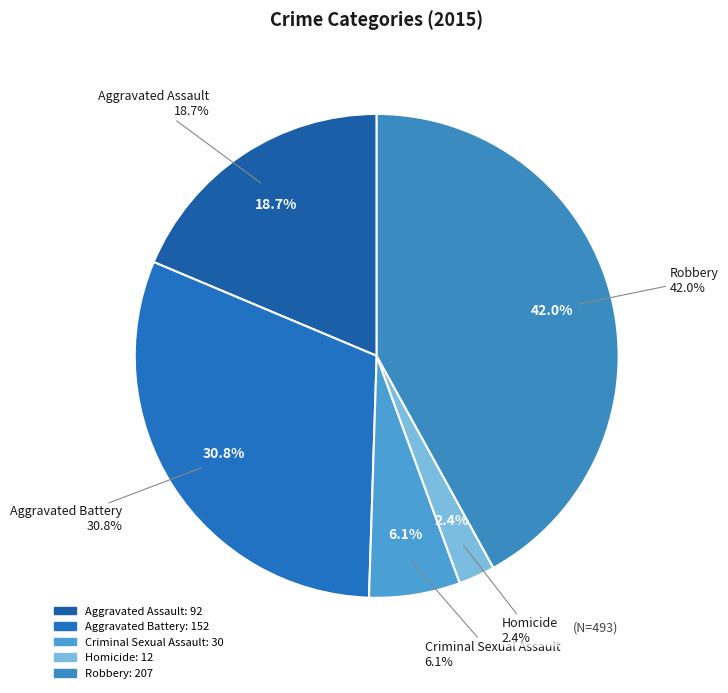

Combined, what portion of the pie is Criminal Sexual Assault and Robbery?

48.1%